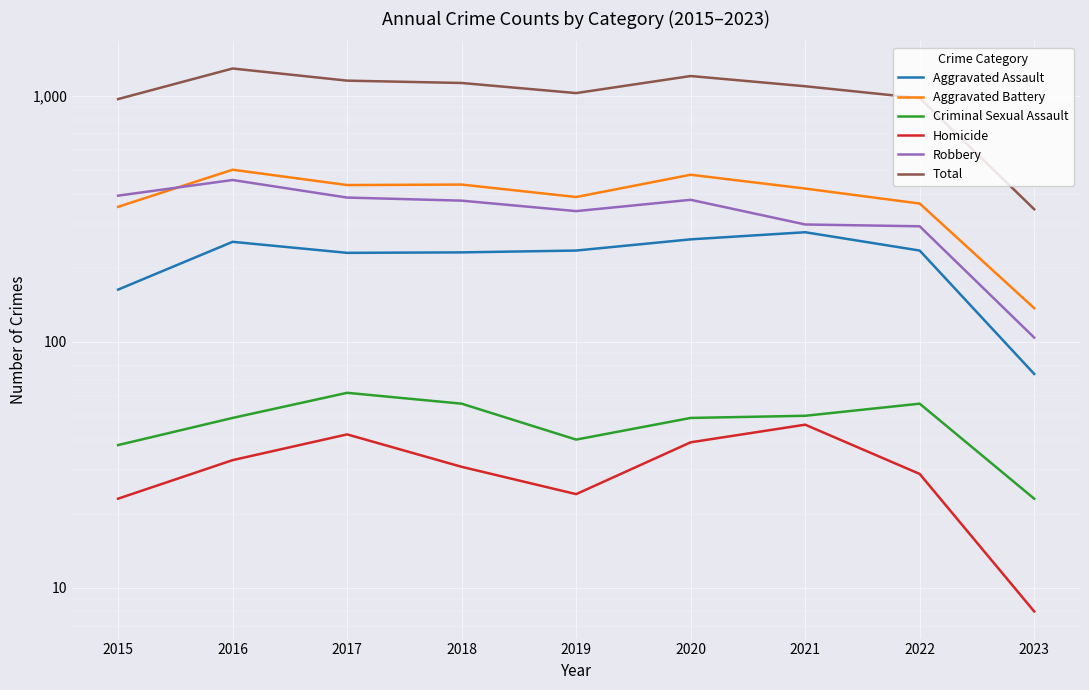

What is the difference between the highest and lowest values at 2021?

1049